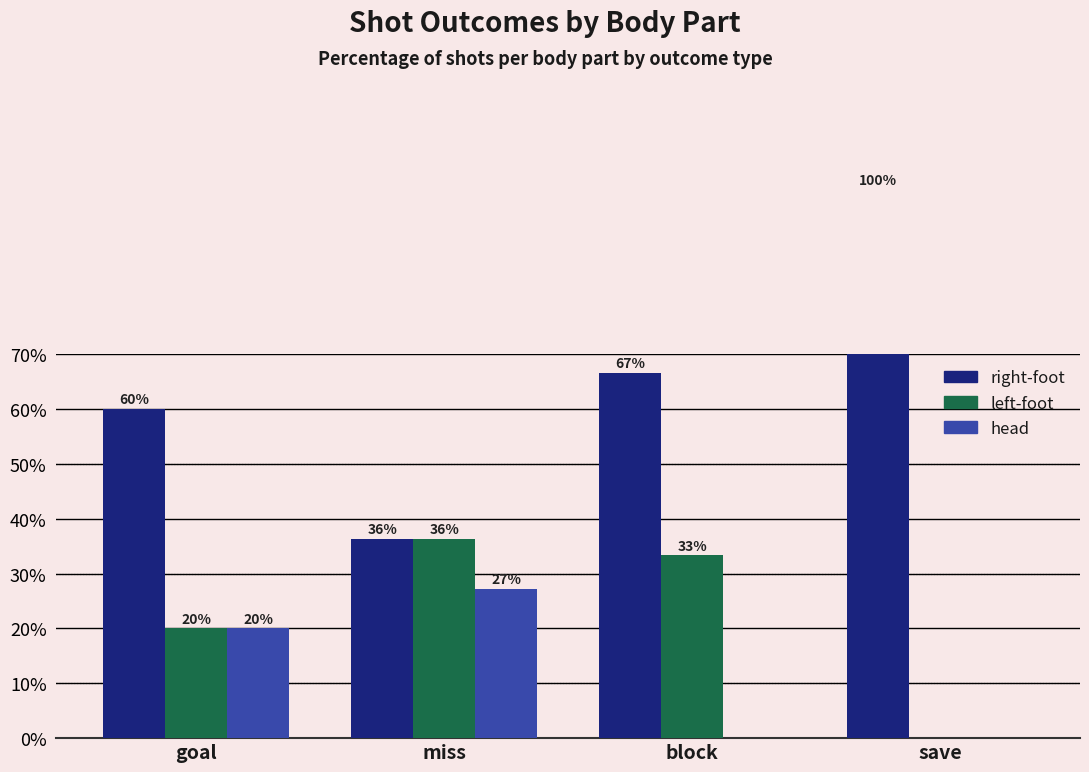

Which series has the widest spread of values?

right-foot